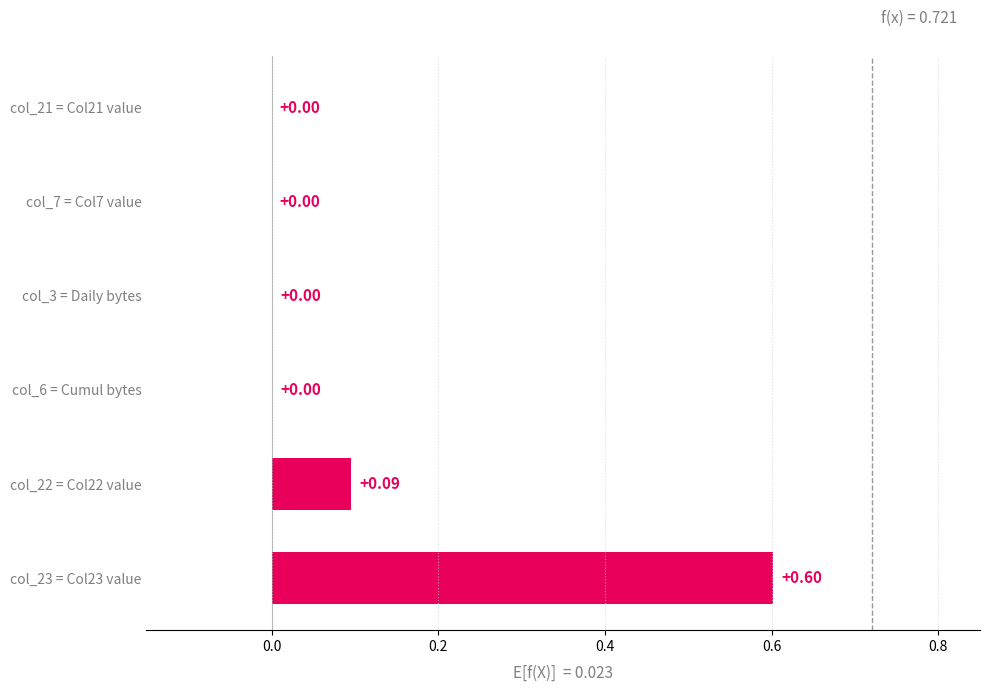

What is the change in value from col_23 = Col23 value to col_7 = Col7 value?

-0.6